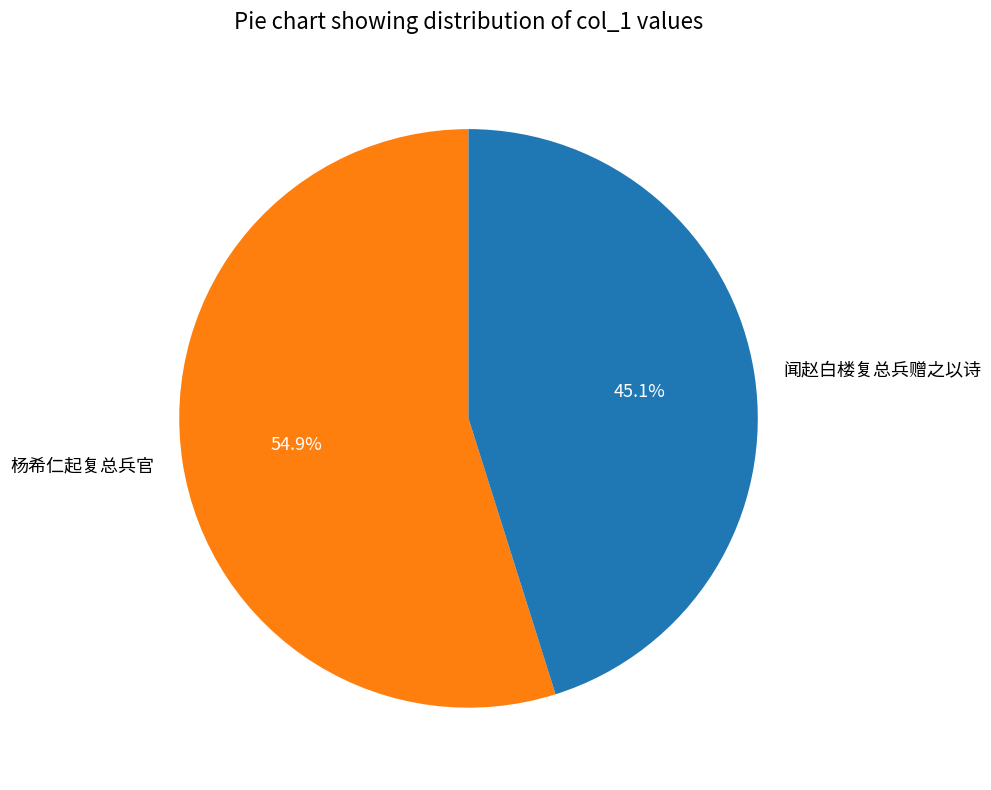

What percentage is the 闻赵白楼复总兵赠之以诗 slice, to the nearest percent?

45%